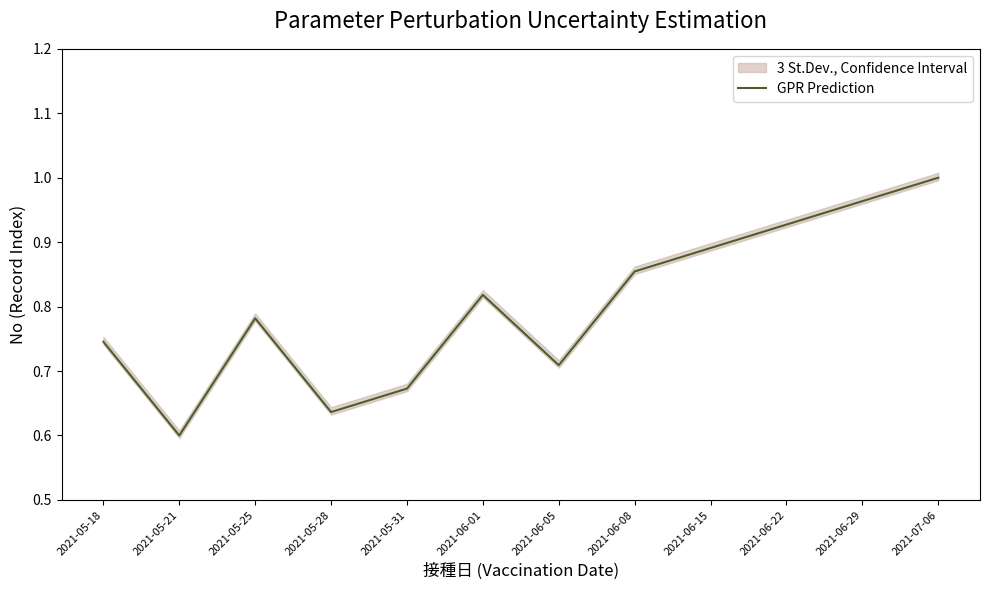

Is it true that the value at 2021-06-15 is 0.9?

True